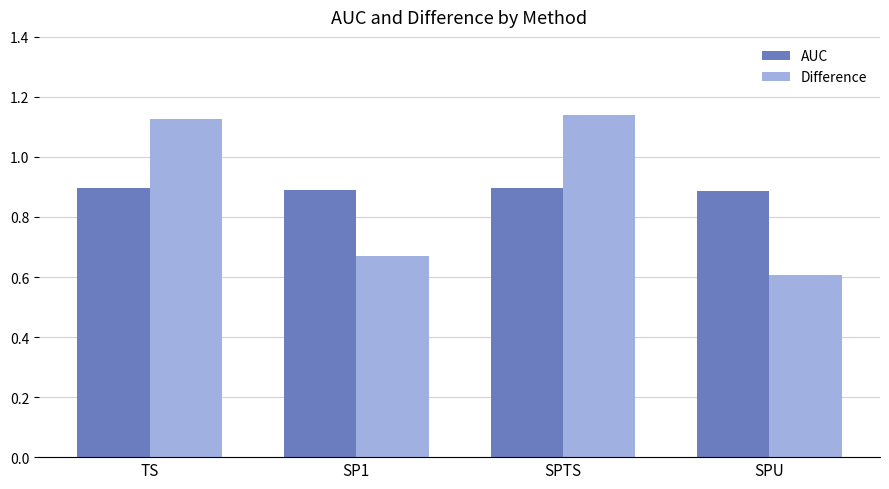

What is the label of the 4th bar from the right?

TS